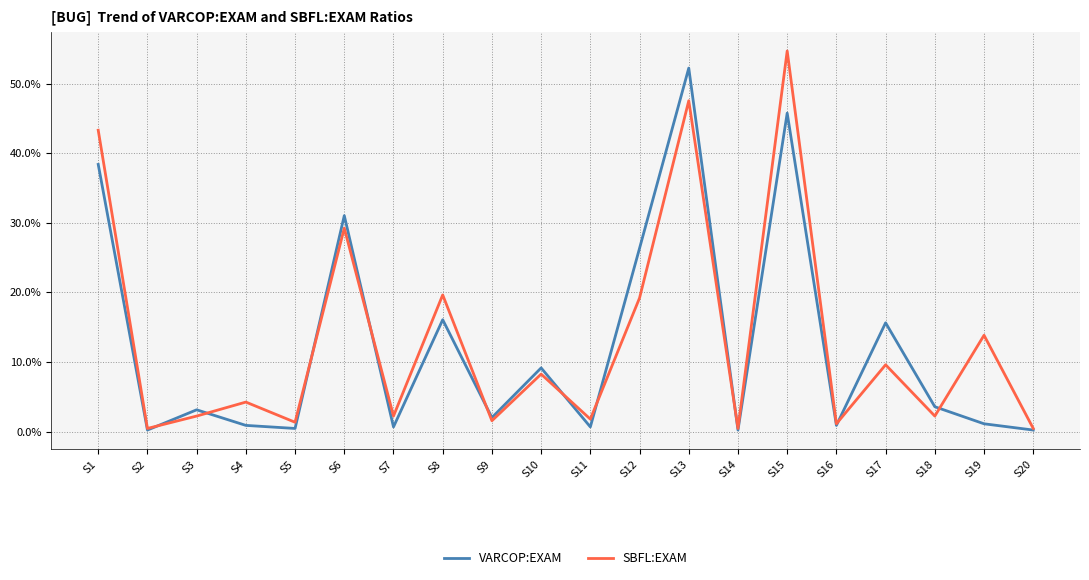

What is the total value across all series at S12?

45.5